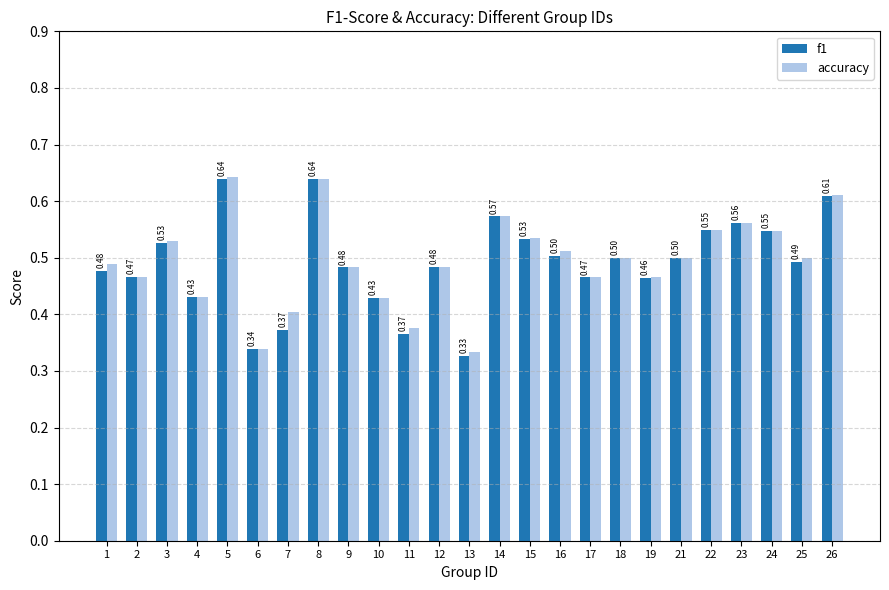

Is the value of accuracy at 24 greater than the value of f1 at 23?

No